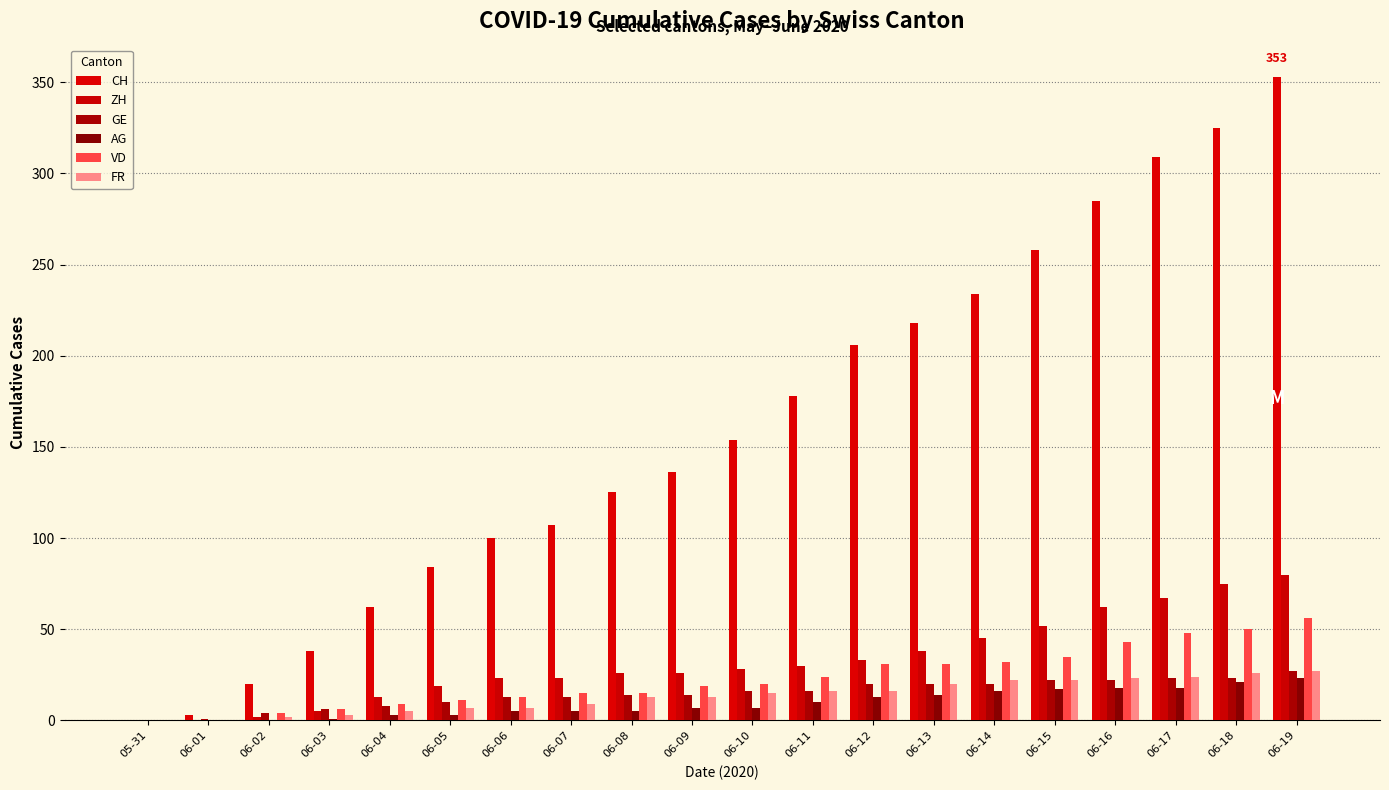

Reading left to right, what are all the values shown in this chart?

CH: 0	3	20	38	62	84	100	107	125	136	154	178	206	218	234	258	285	309	325	353
ZH: 0	0	2	5	13	19	23	23	26	26	28	30	33	38	45	52	62	67	75	80
GE: 0	1	4	6	8	10	13	13	14	14	16	16	20	20	20	22	22	23	23	27
AG: 0	0	0	1	3	3	5	5	5	7	7	10	13	14	16	17	18	18	21	23
VD: 0	0	4	6	9	11	13	15	15	19	20	24	31	31	32	35	43	48	50	56
FR: 0	0	2	3	5	7	7	9	13	13	15	16	16	20	22	22	23	24	26	27